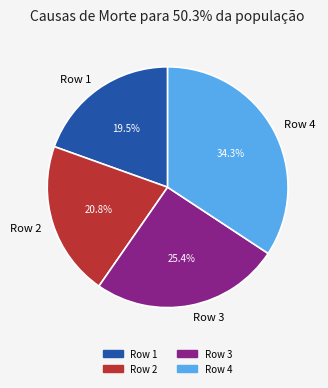

Combined, what portion of the pie is Row 4 and Row 1?

53.8%